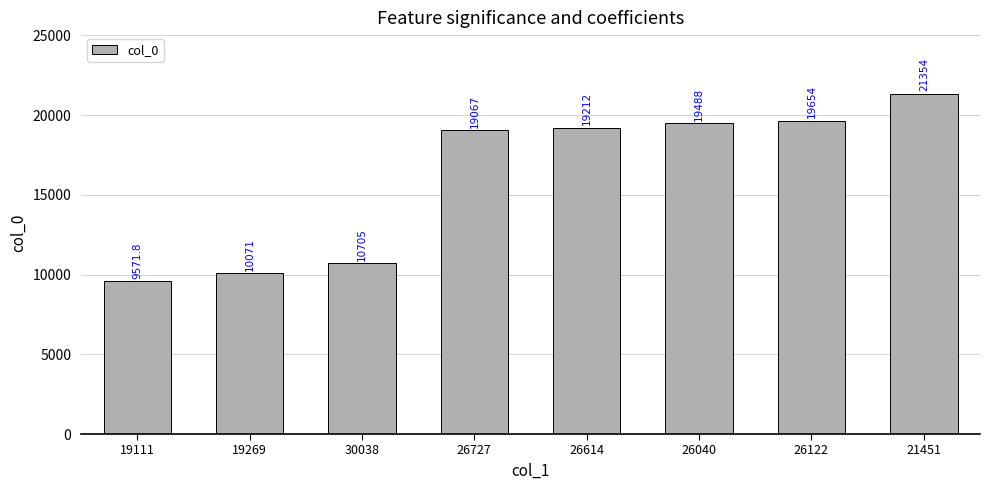

Which has a higher value, 26727 or 26040?

26040